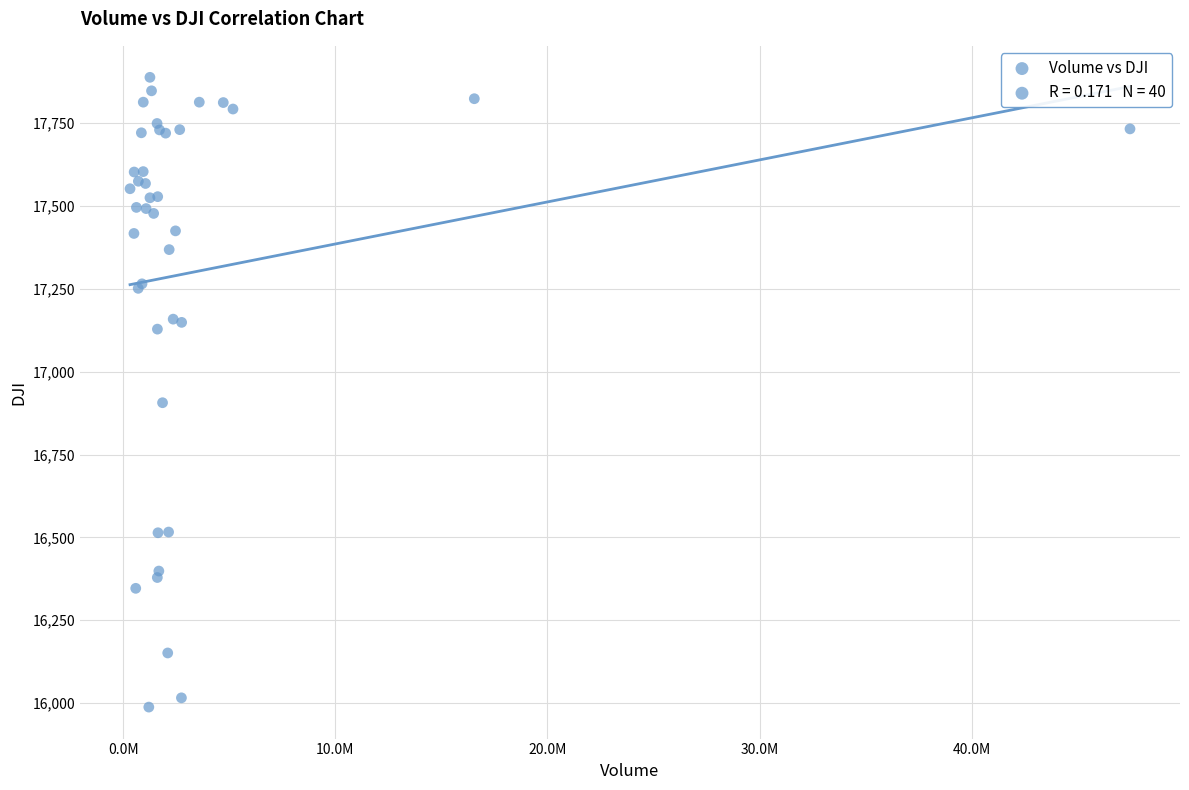

What Y value in the scatter plot is closest to 16938?

16906.5